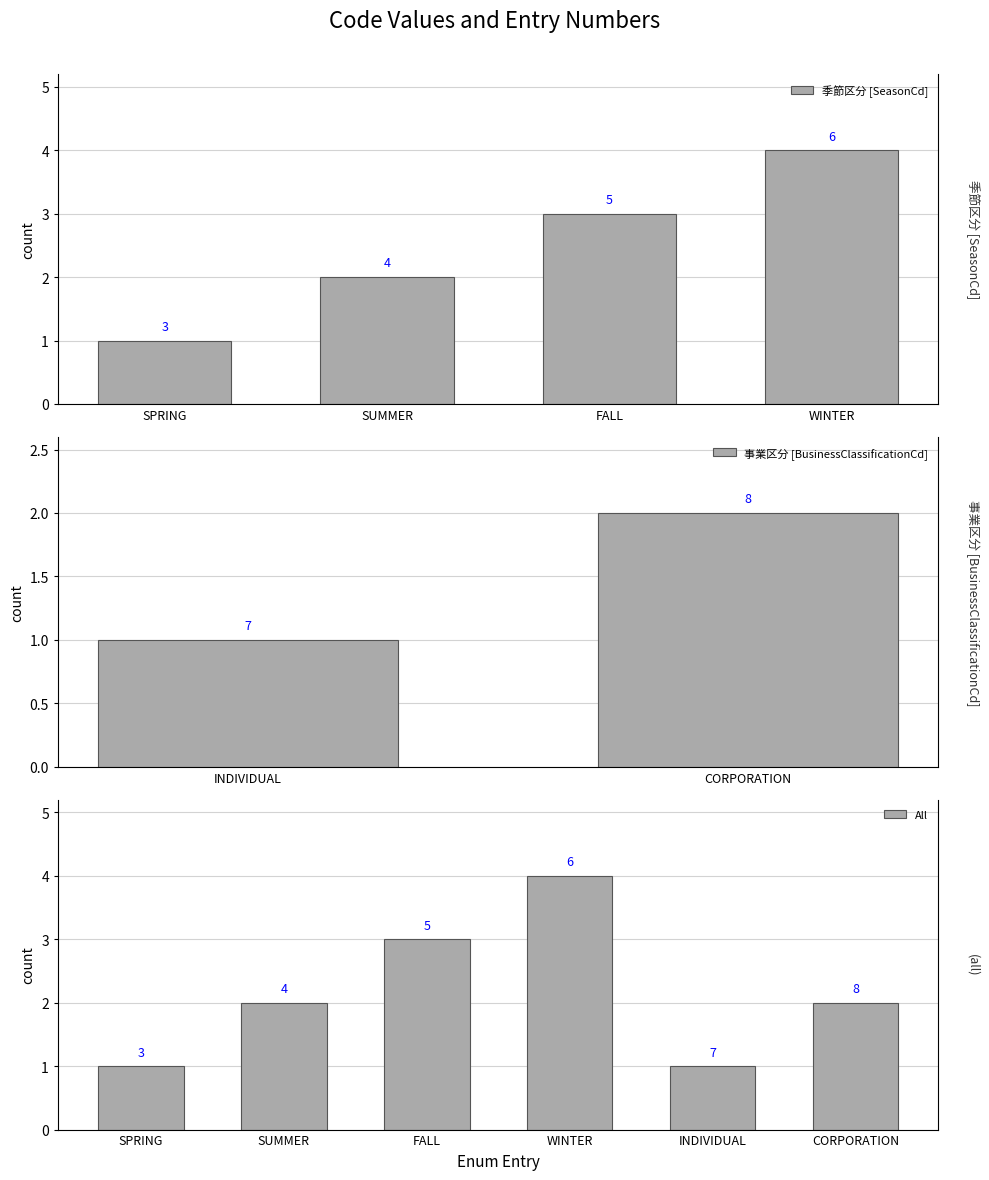

Is it true that the value at FALL is 4?

False